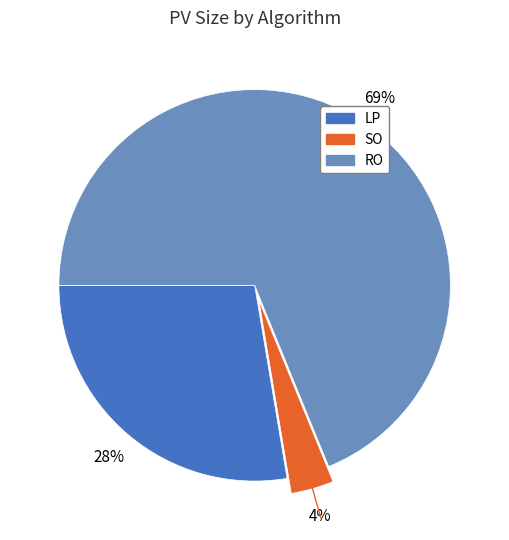

Which slice is the largest?

RO